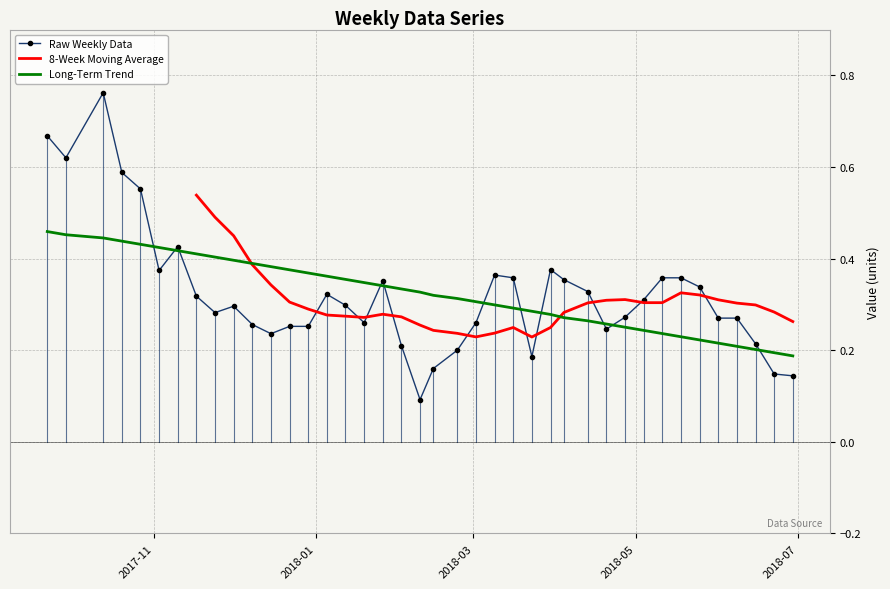

At which category does the chart reach its peak across all series?

2017-10-13